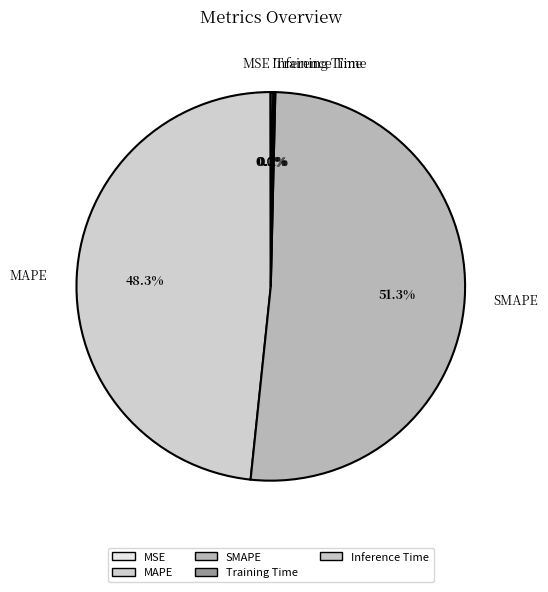

What portion of the pie excludes MAPE?

51.7%